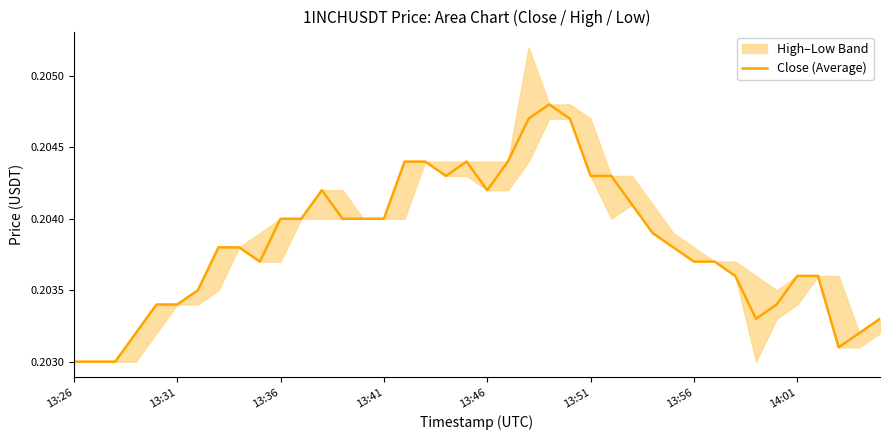

What is the value of the 27th point from the left?

0.2